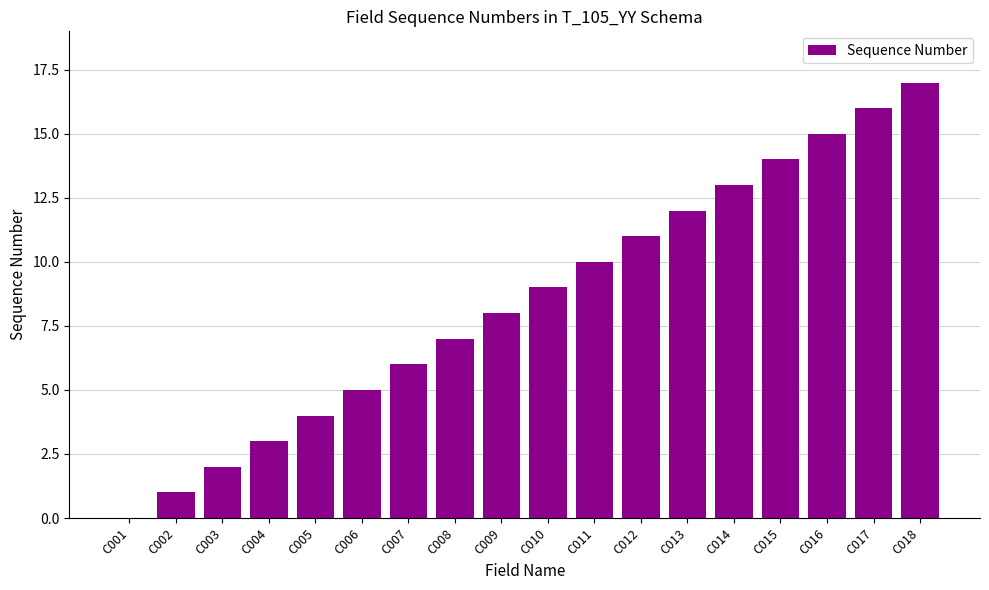

What value does the data have at C018?

17